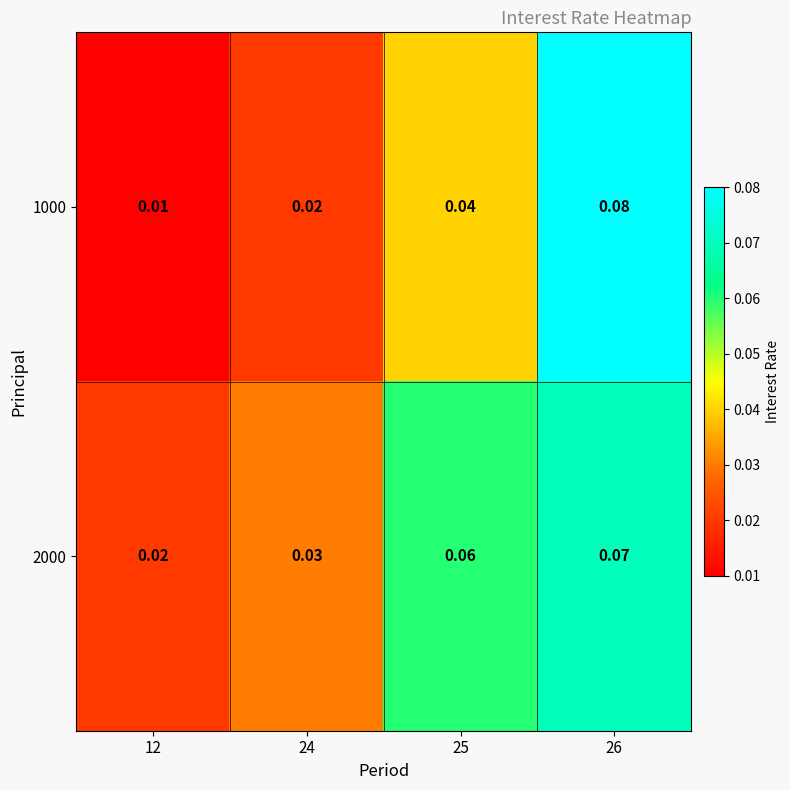

Is the value of 2000 at 24 greater than the value of 1000 at 26?

No